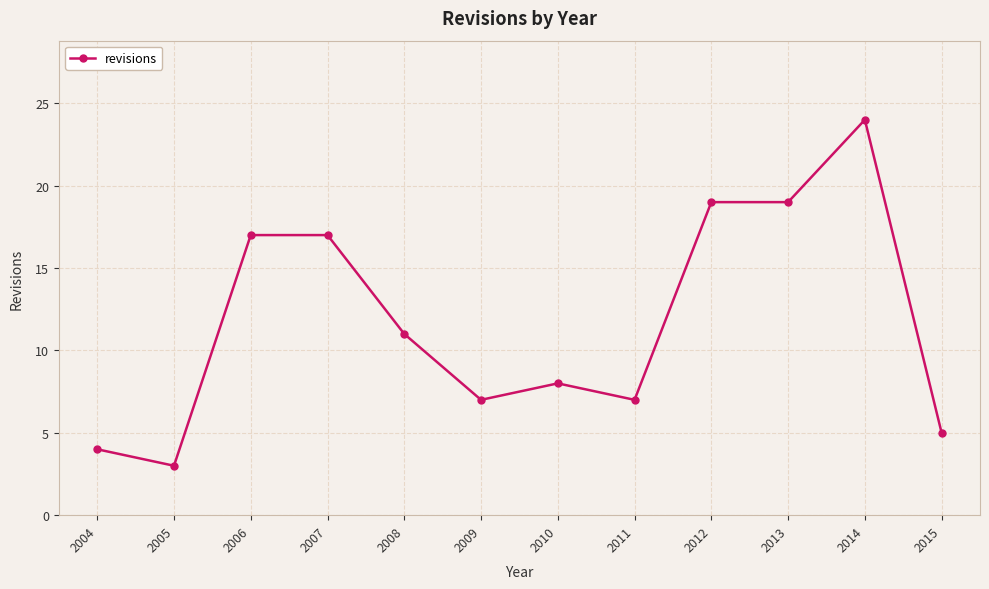

How many lines are shown in the chart?

1